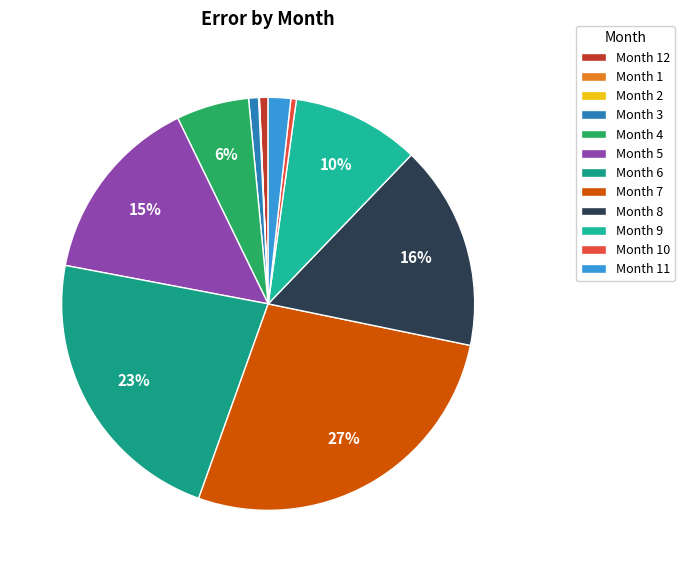

Count the number of slices in the pie.

12